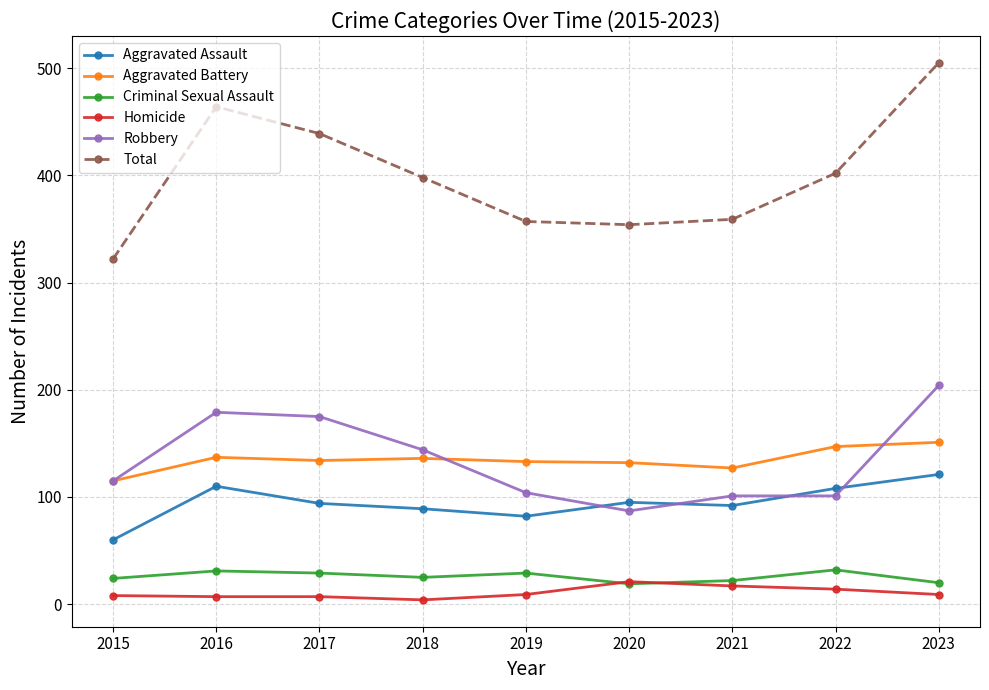

Which series has the widest spread of values?

Total